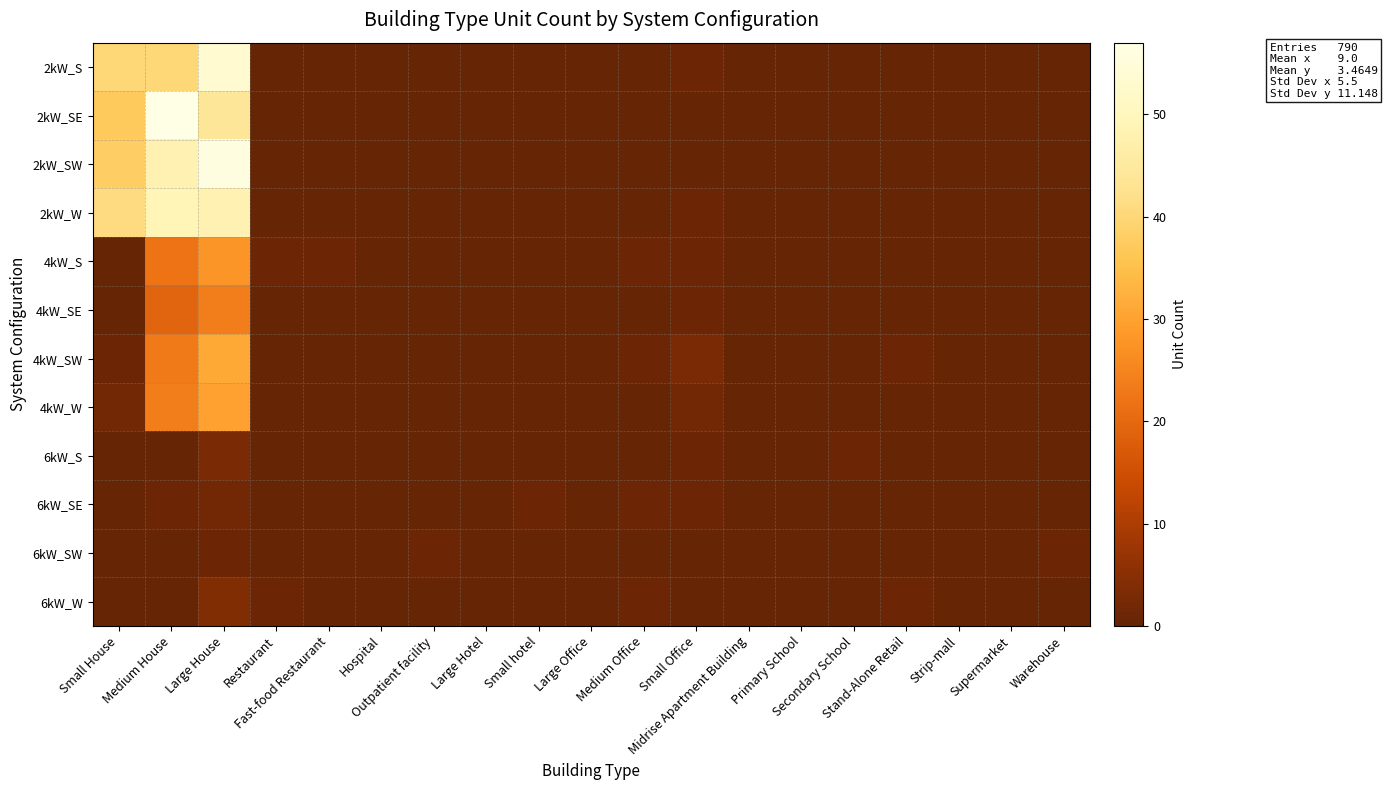

At how many categories does at least one series exceed 40?

3